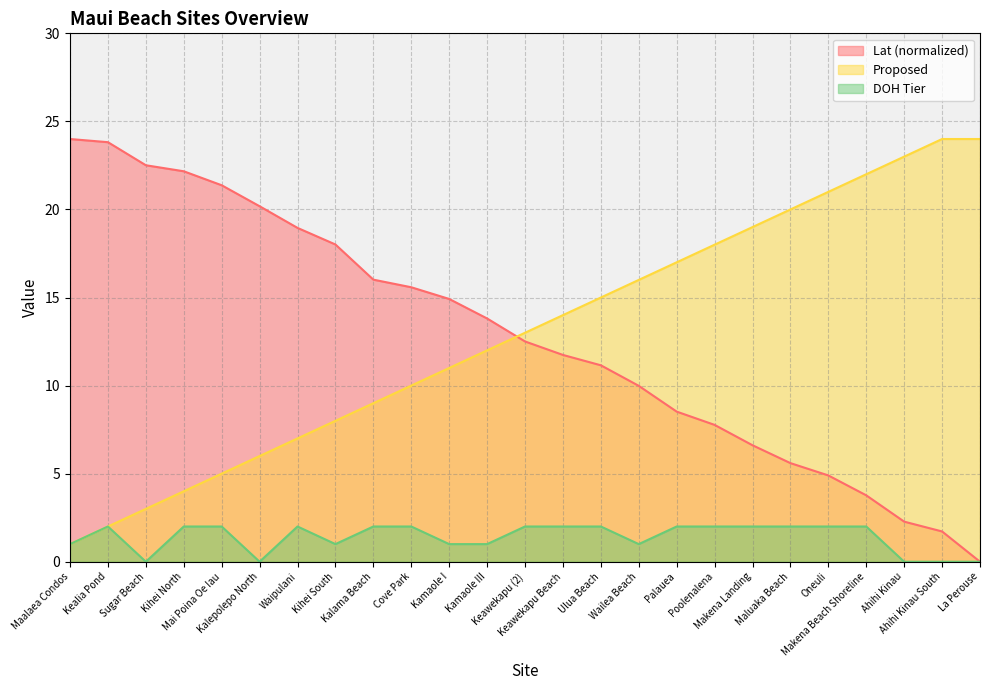

True or false: Proposed has more than 1 points higher than both neighbors.

False